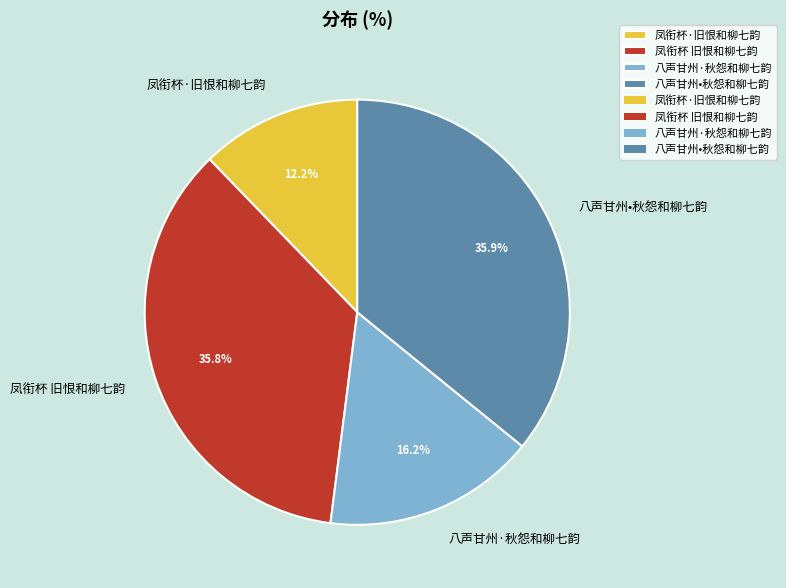

Which has a higher value, 八声甘州·秋怨和柳七韵 or 八声甘州•秋怨和柳七韵?

八声甘州•秋怨和柳七韵